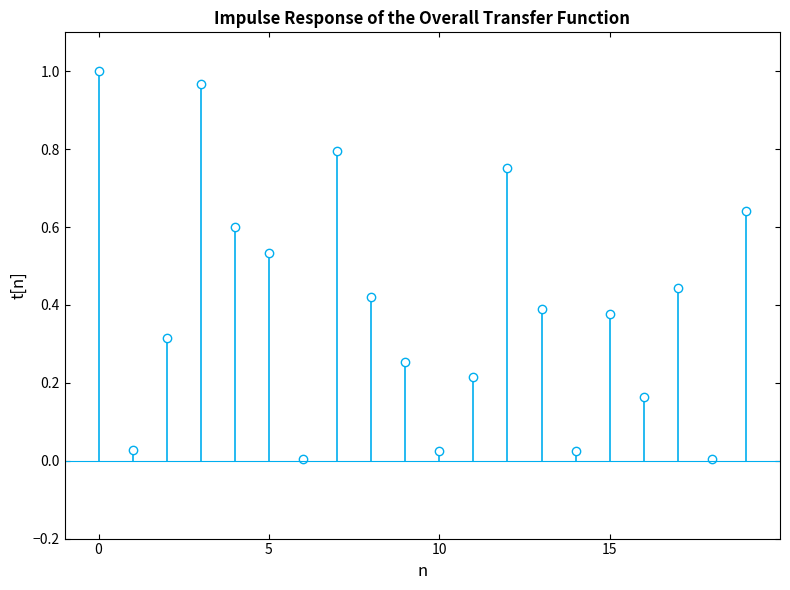

How many points are lower than both their immediate neighbors (excluding endpoints)?

6